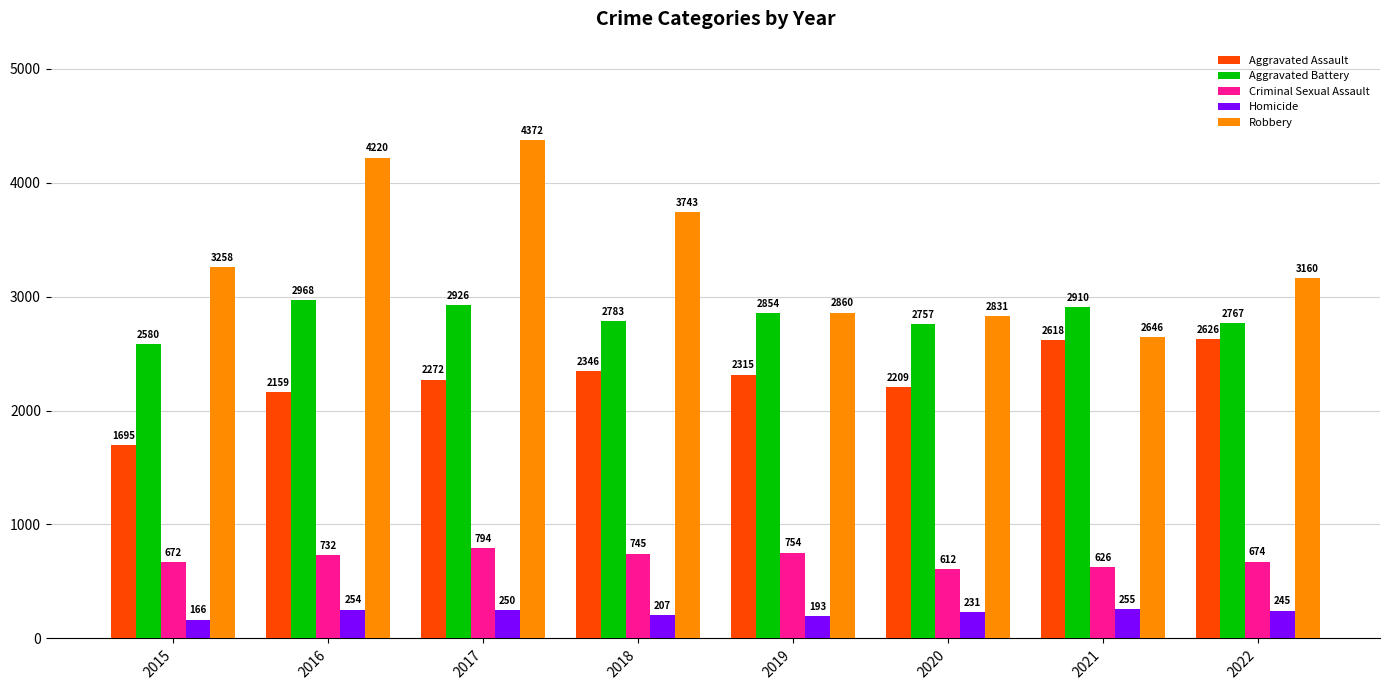

Reading left to right, what are all the values shown in this chart?

Aggravated Assault: 1695	2159	2272	2346	2315	2209	2618	2626
Aggravated Battery: 2580	2968	2926	2783	2854	2757	2910	2767
Criminal Sexual Assault: 672	732	794	745	754	612	626	674
Homicide: 166	254	250	207	193	231	255	245
Robbery: 3258	4220	4372	3743	2860	2831	2646	3160